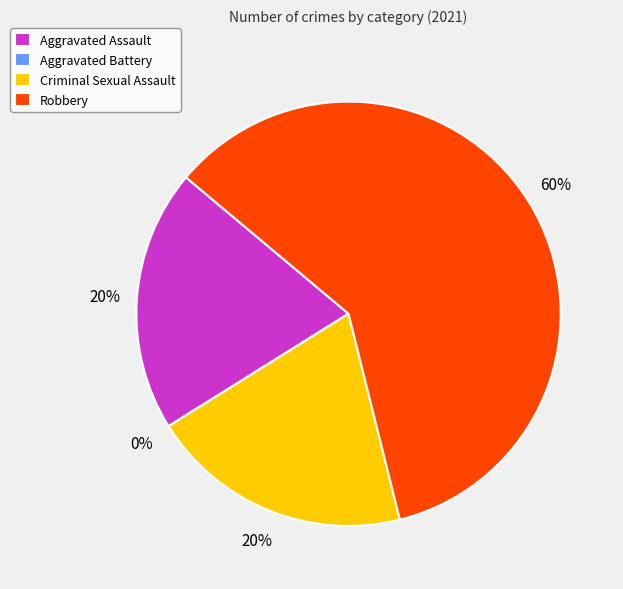

Combined, do Criminal Sexual Assault and Aggravated Battery account for over 50%?

No